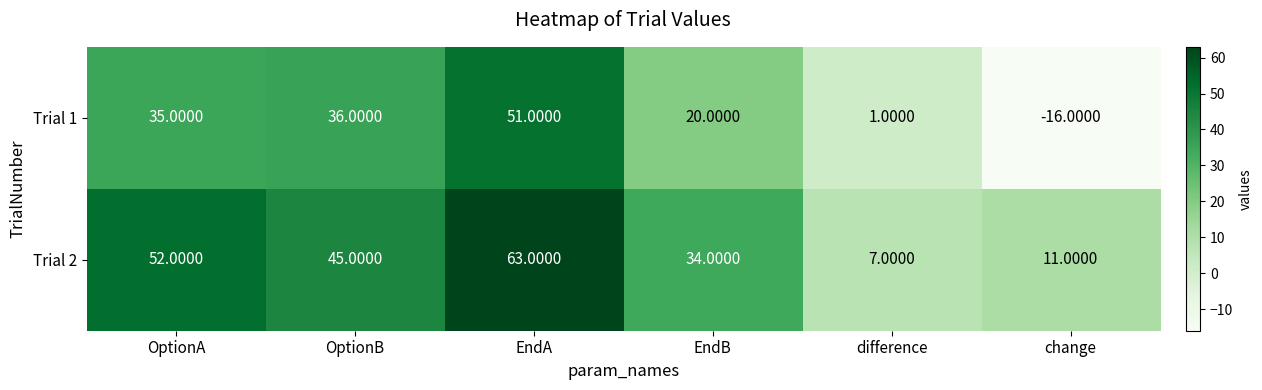

At which category does the chart reach its minimum across all series?

change